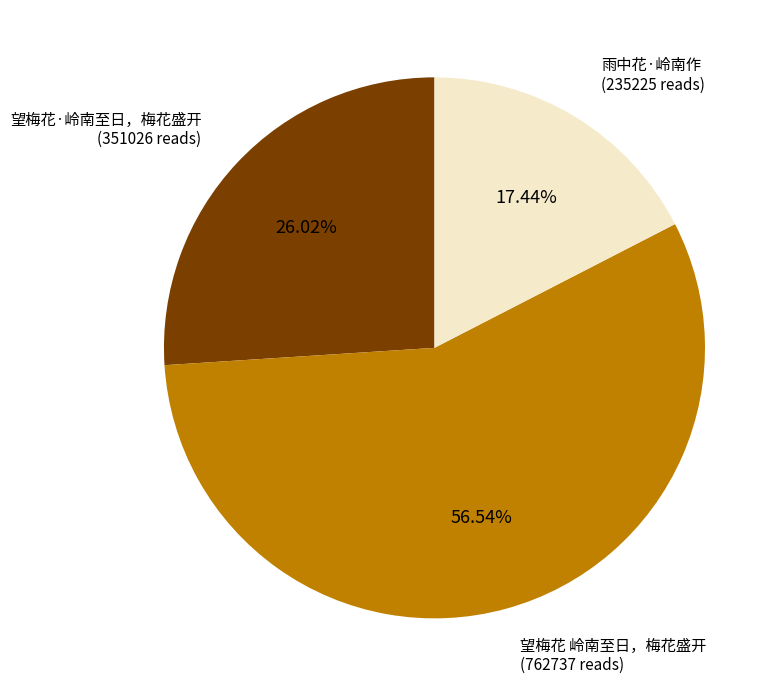

The 雨中花·岭南作 slice represents 32% of the pie. True or false?

False